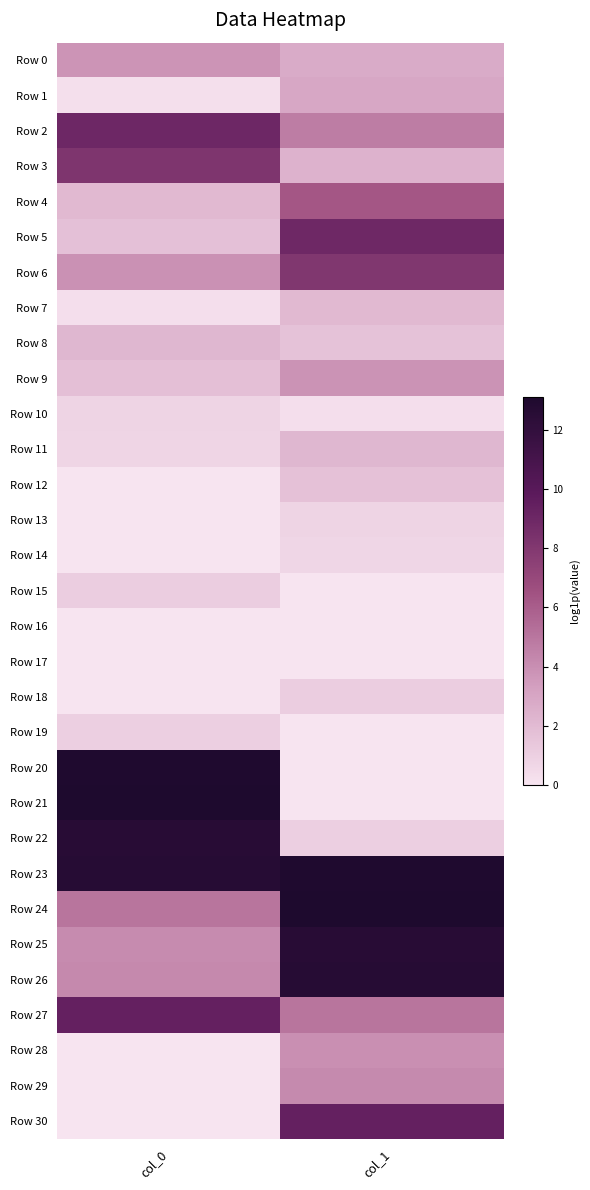

Rank the series at col_1 from highest to lowest value.

Row 24, Row 23, Row 26, Row 25, Row 30, Row 5, Row 6, Row 4, Row 27, Row 2, Row 29, Row 28, Row 9, Row 1, Row 0, Row 3, Row 11, Row 7, Row 12, Row 8, Row 18, Row 22, Row 13, Row 14, Row 10, Row 15, Row 16, Row 17, Row 19, Row 20, Row 21